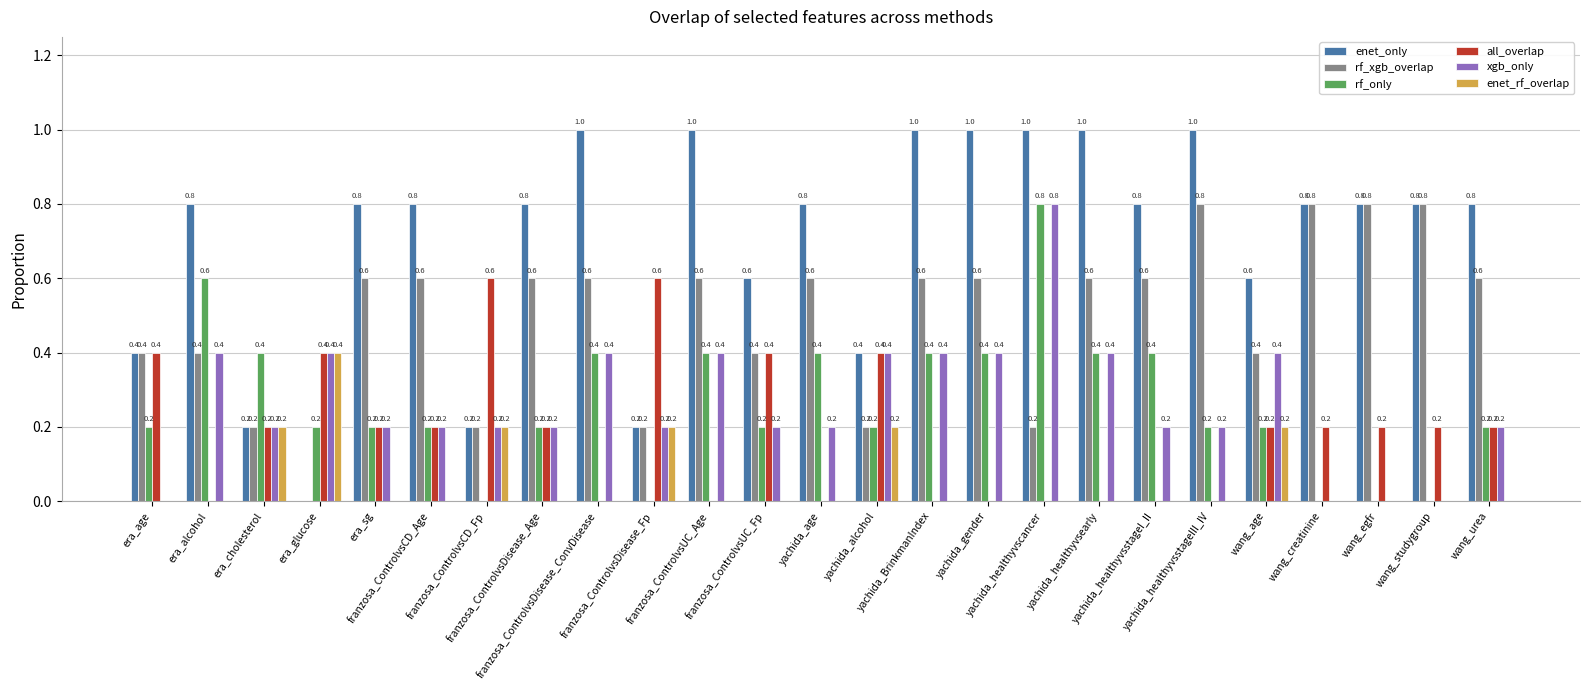

Which series has the largest range (max minus min)?

enet_only